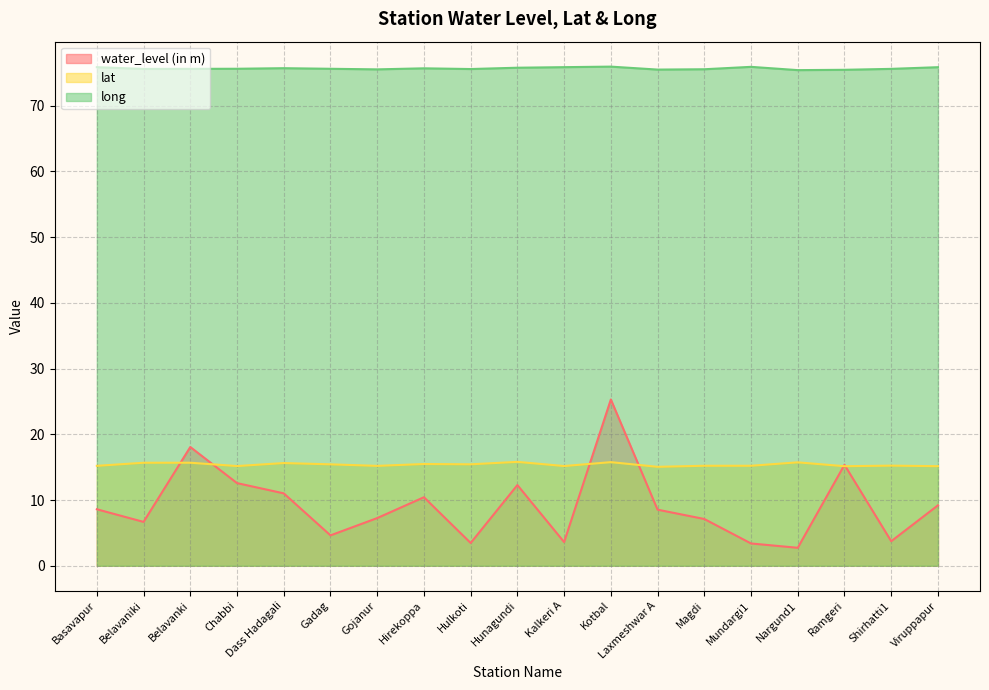

Is the value of lat at Kotbal greater than the value of long at Kalkeri A?

No